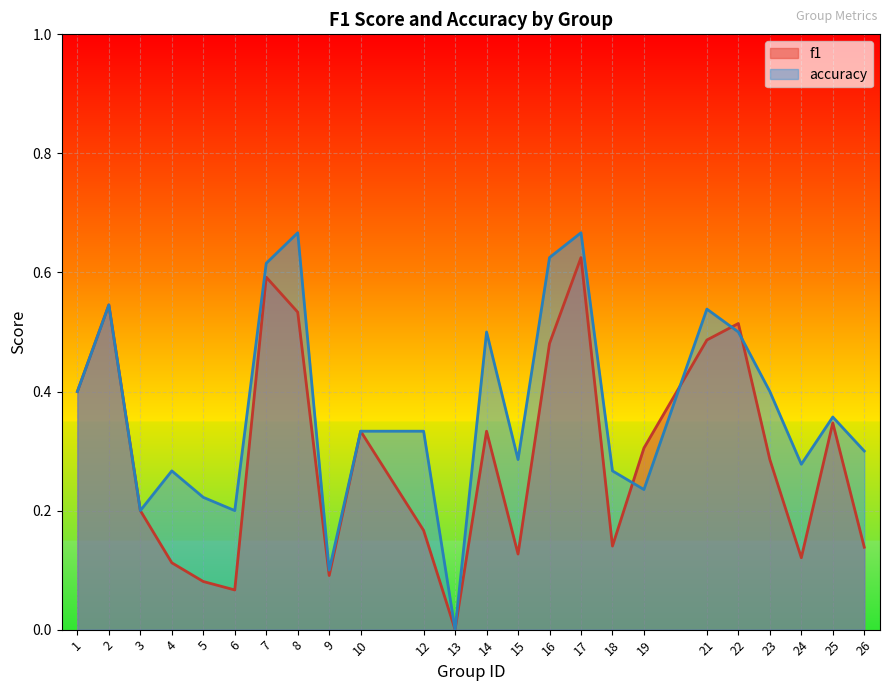

List the series in order of their peak value, highest first.

accuracy, f1